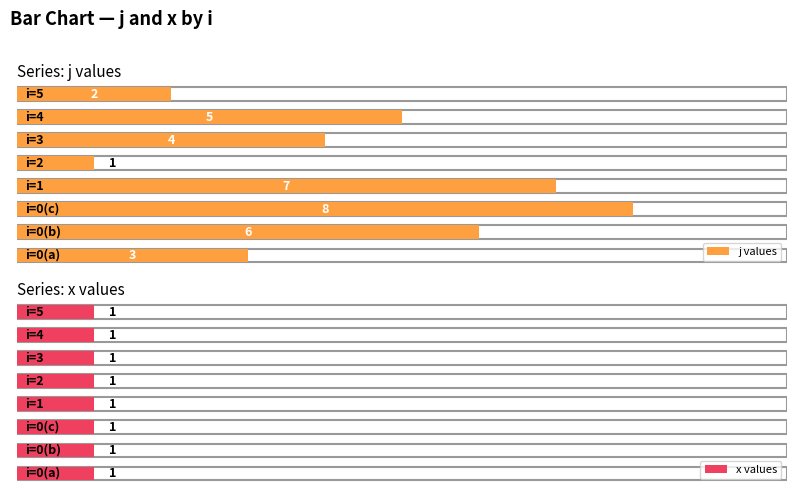

How many groups of bars are there?

8